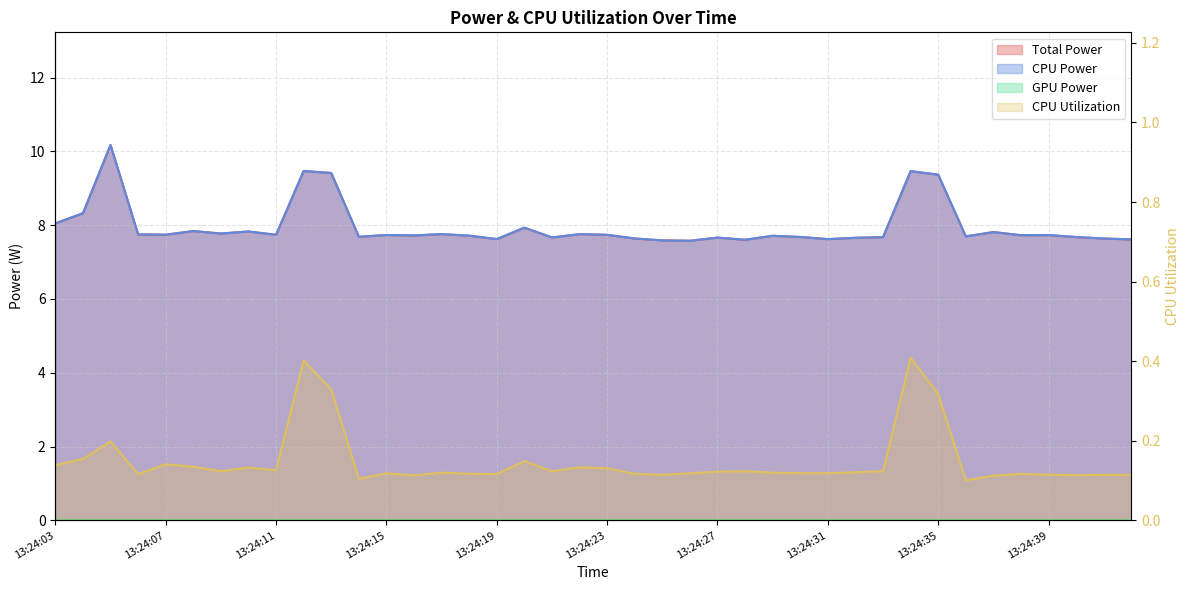

At which label does CPU Utilization reach its peak?

13:24:34